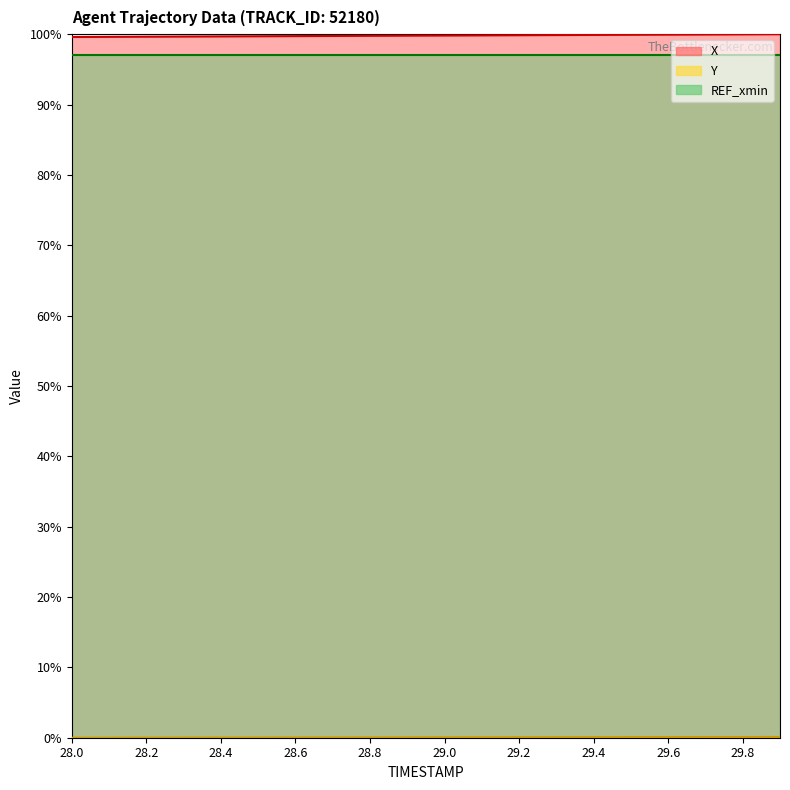

What is the difference between the highest and lowest values at 29.4?

99.8